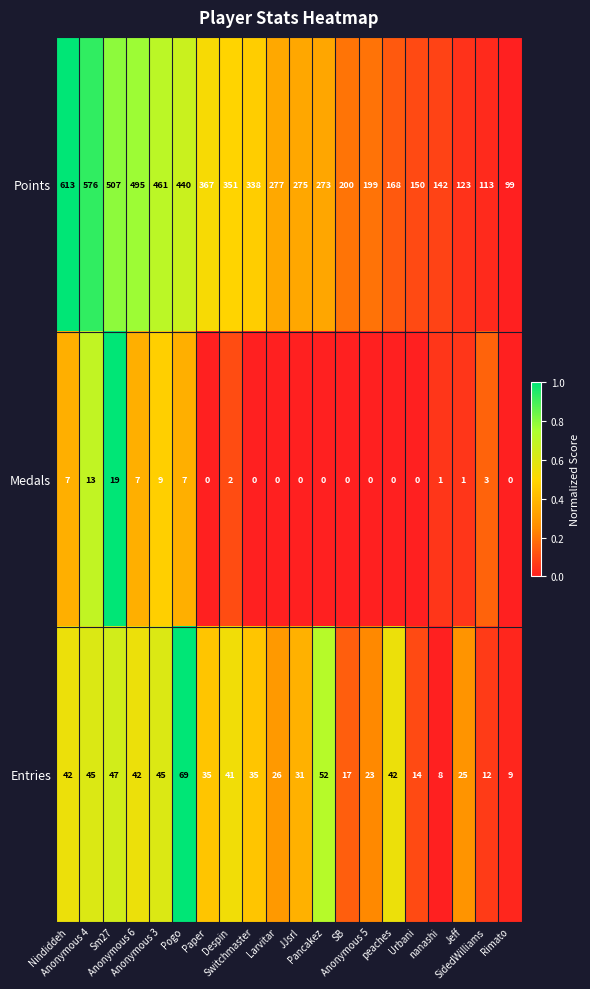

At how many categories does at least one series exceed 266?

12